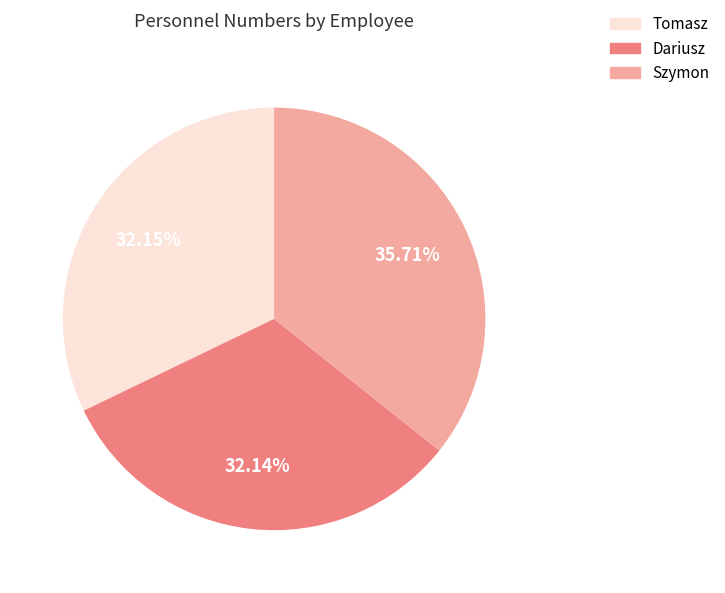

True or false: Szymon accounts for 28% of the total.

False